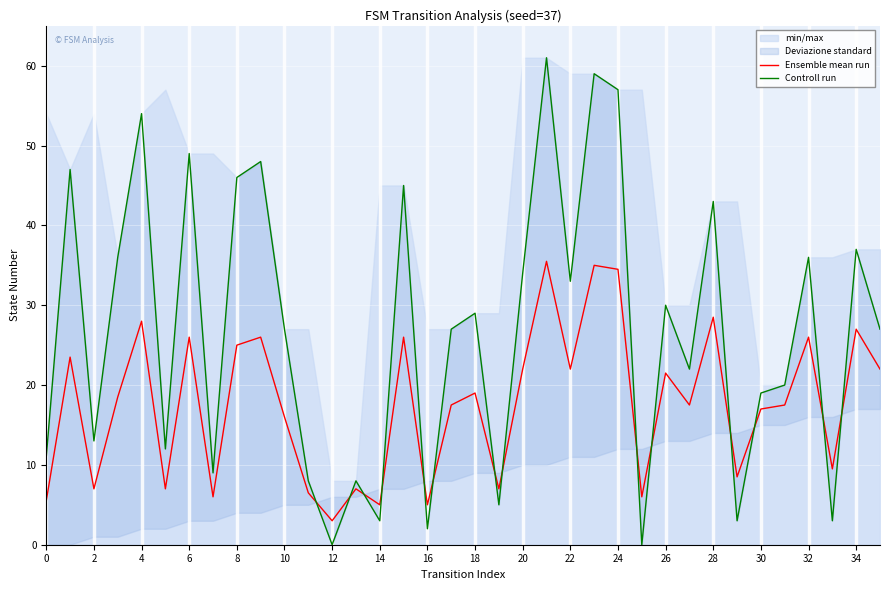

What is the maximum value for Ensemble mean run?

35.5